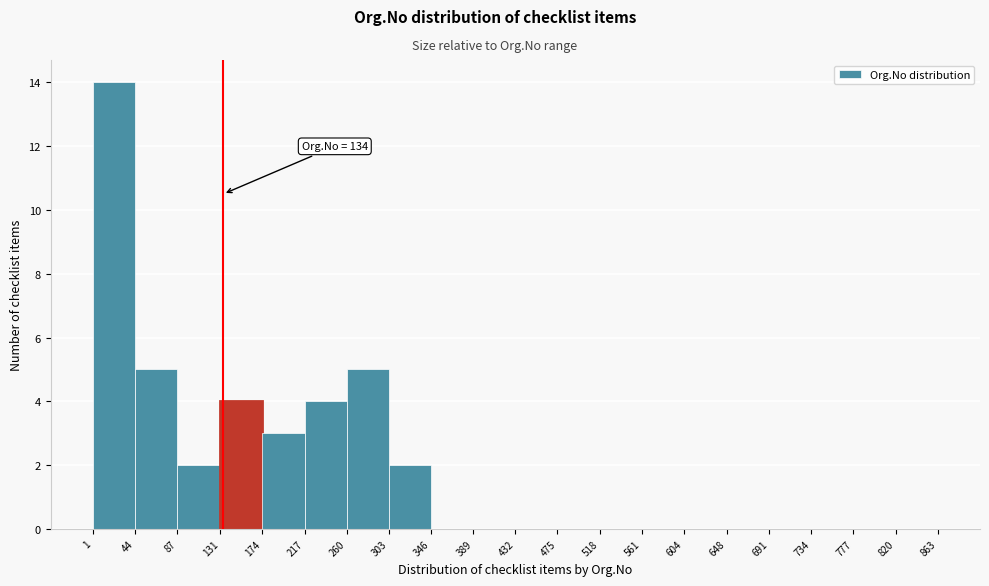

Over which range of the x-axis is the bar tallest?

1 to 44